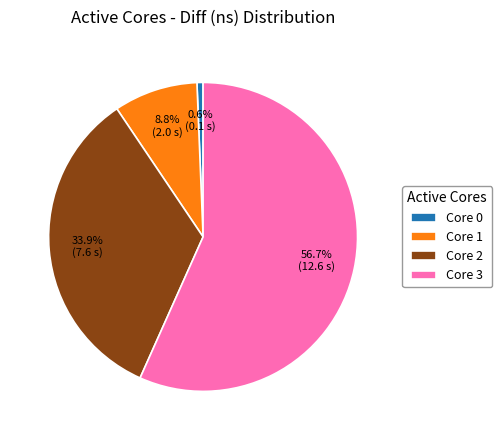

Which has a higher value, Core 1 or Core 0?

Core 1